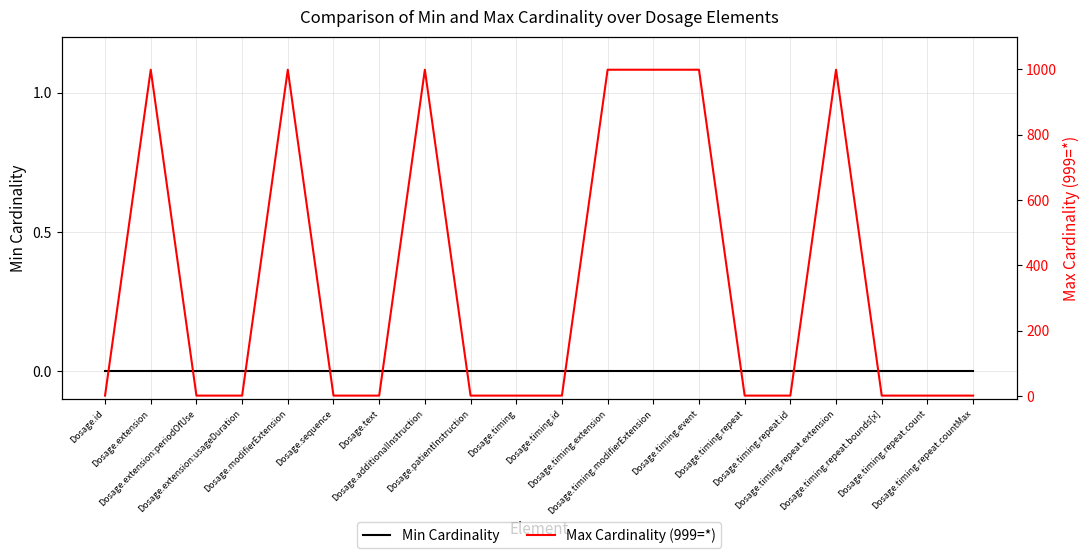

What is the difference between the highest and lowest values at Dosage.timing.repeat?

1